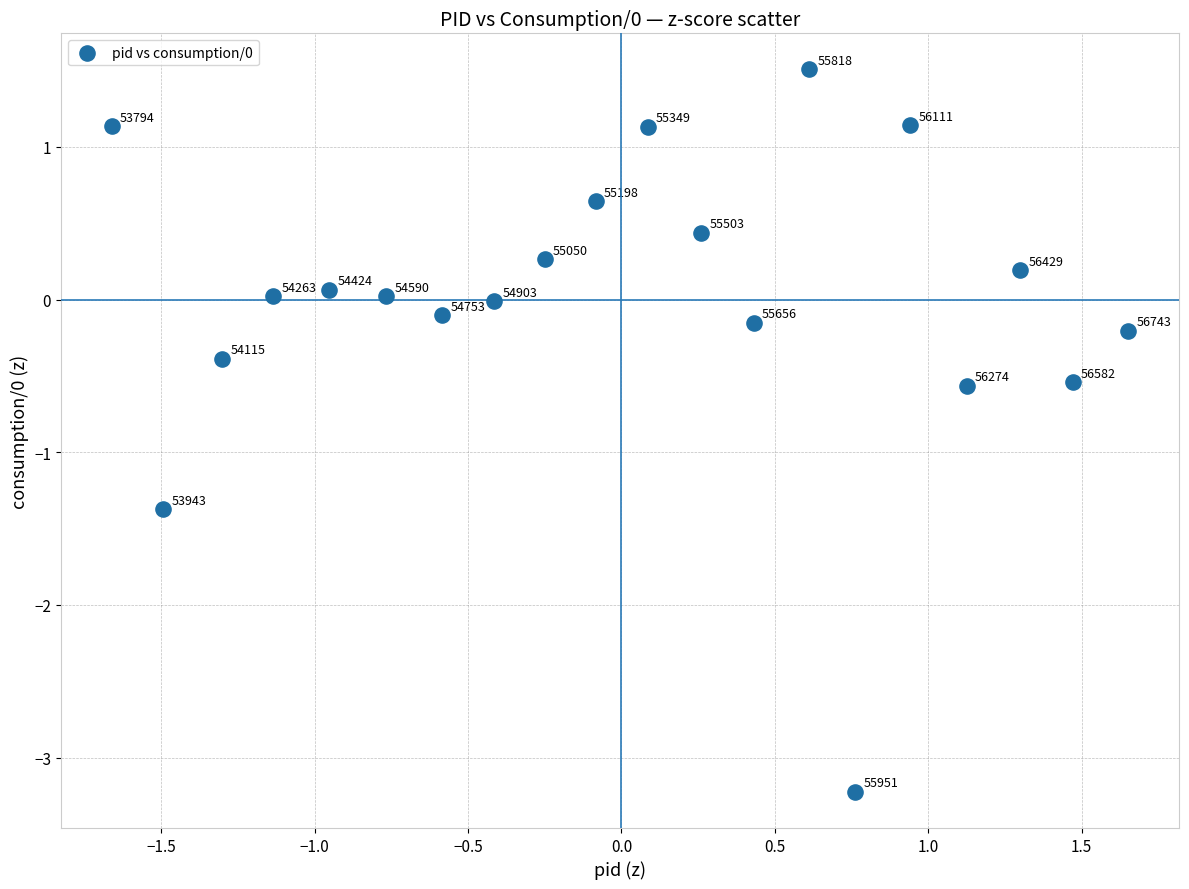

What is the range of X values (max minus min)?

3.3